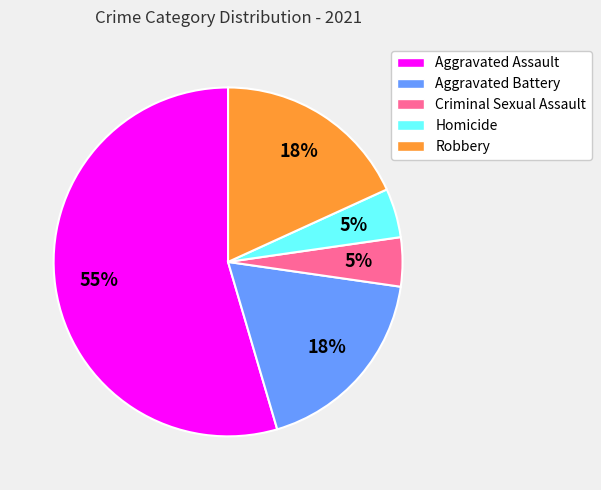

Which slice represents more than half of the pie?

Aggravated Assault